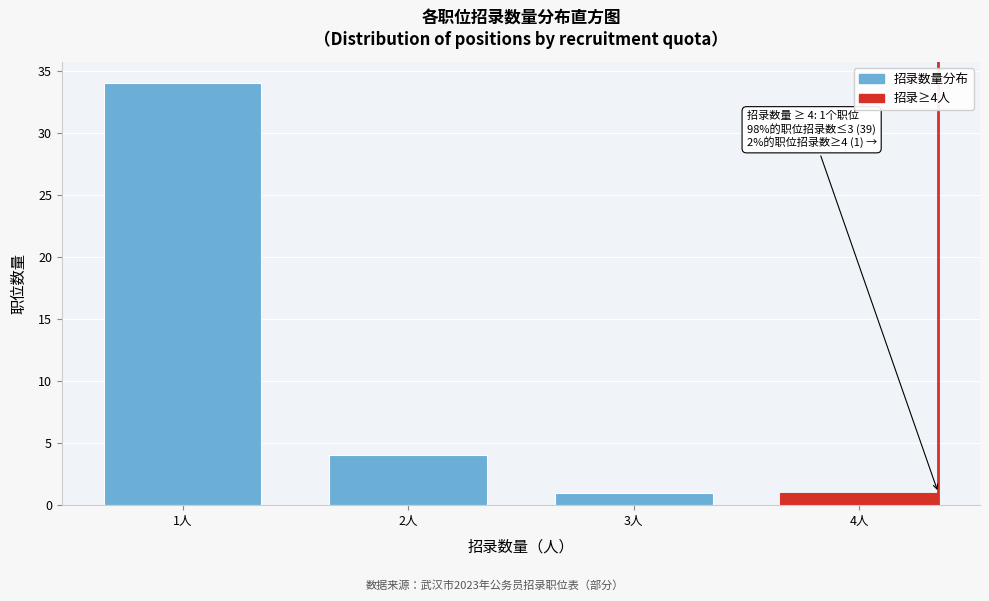

Reading right to left, transcribe all the data shown in this chart.

4人=1	3人=1	2人=4	1人=34